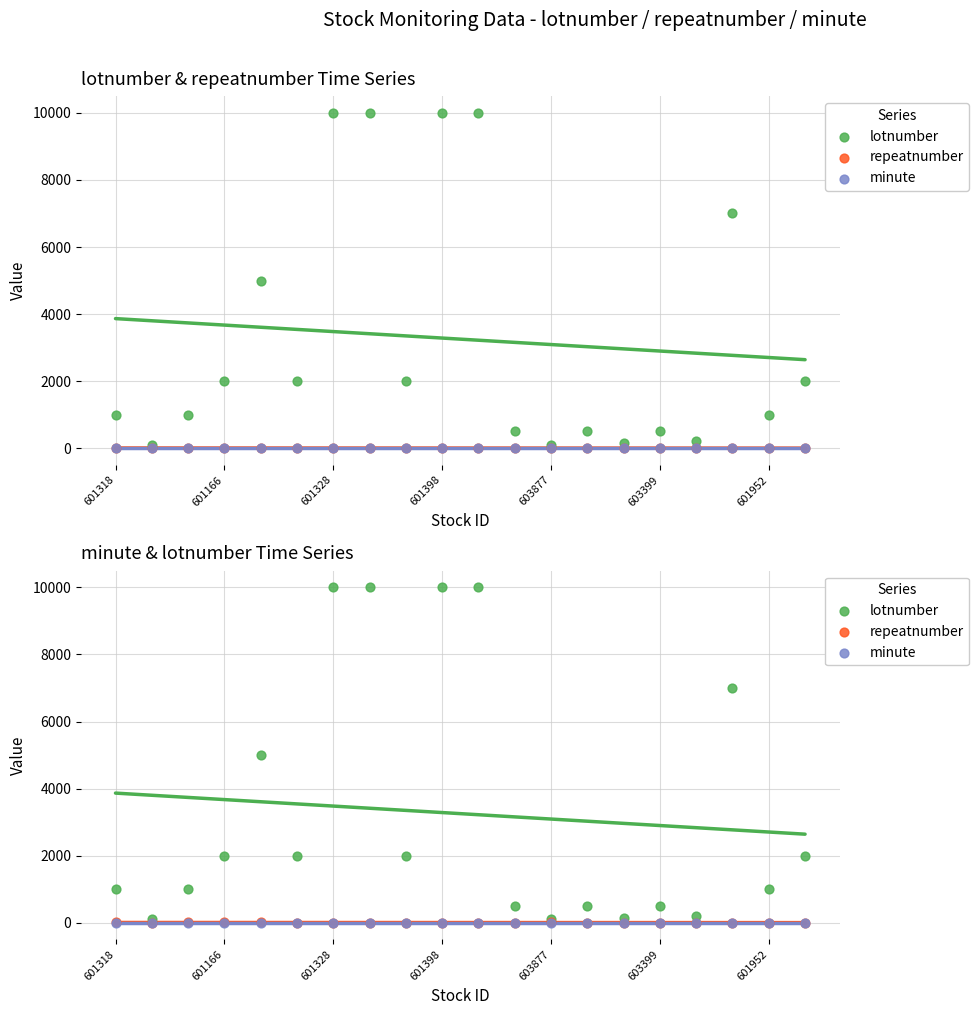

Which series reaches the maximum Y coordinate?

lotnumber